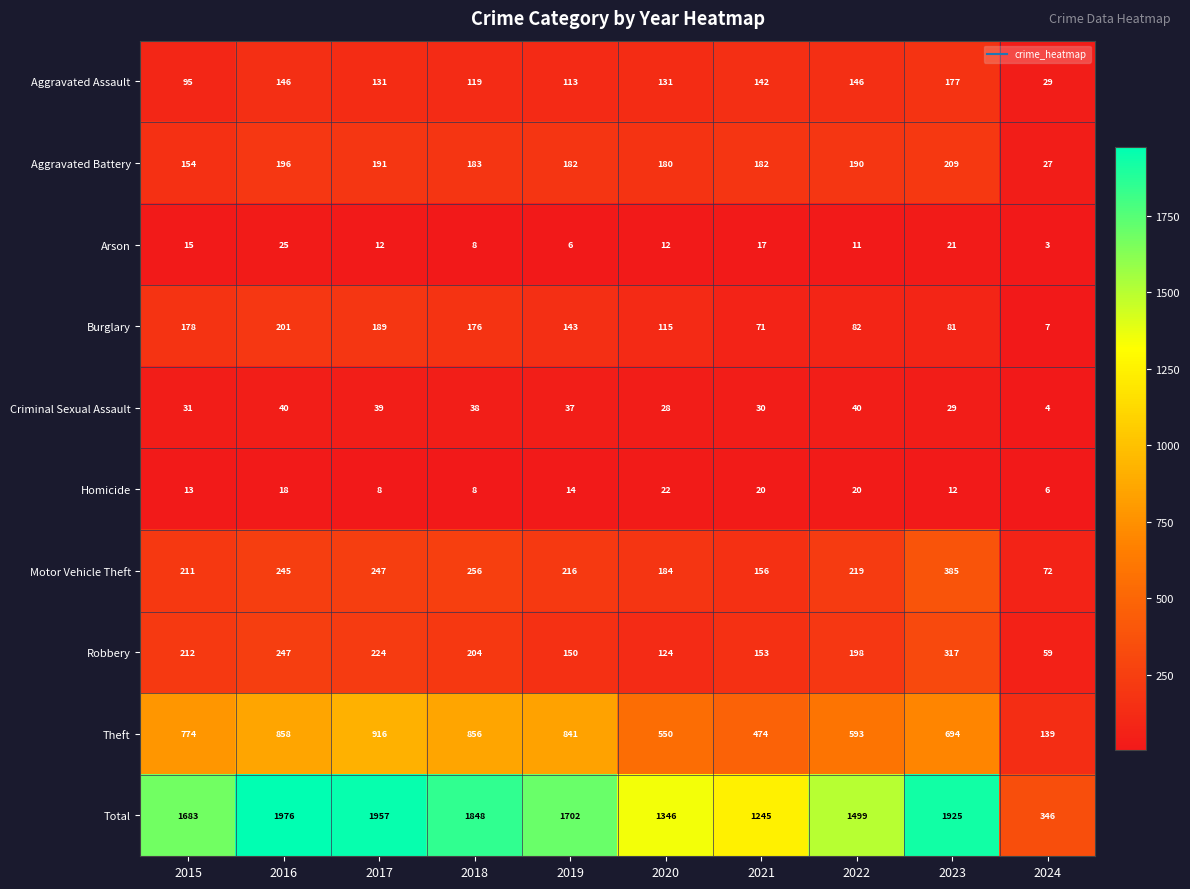

Which series has the widest spread of values?

Total